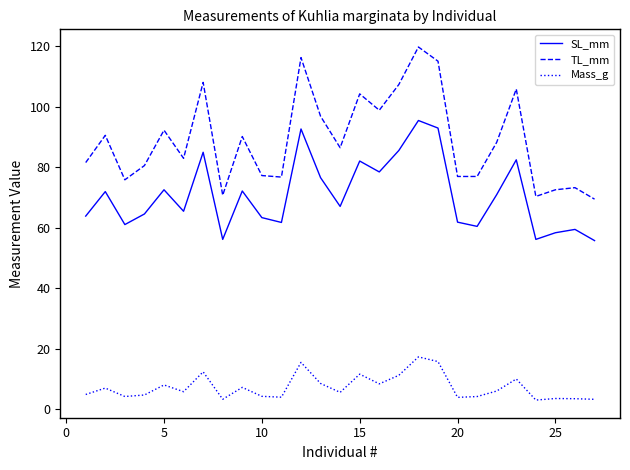

What is the maximum value shown in the chart?

119.7